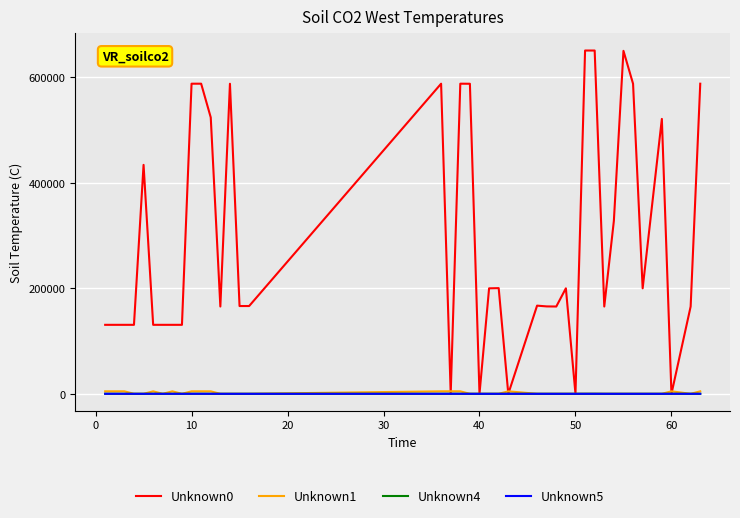

True or false: Unknown5 has more than 0 points higher than both neighbors.

True